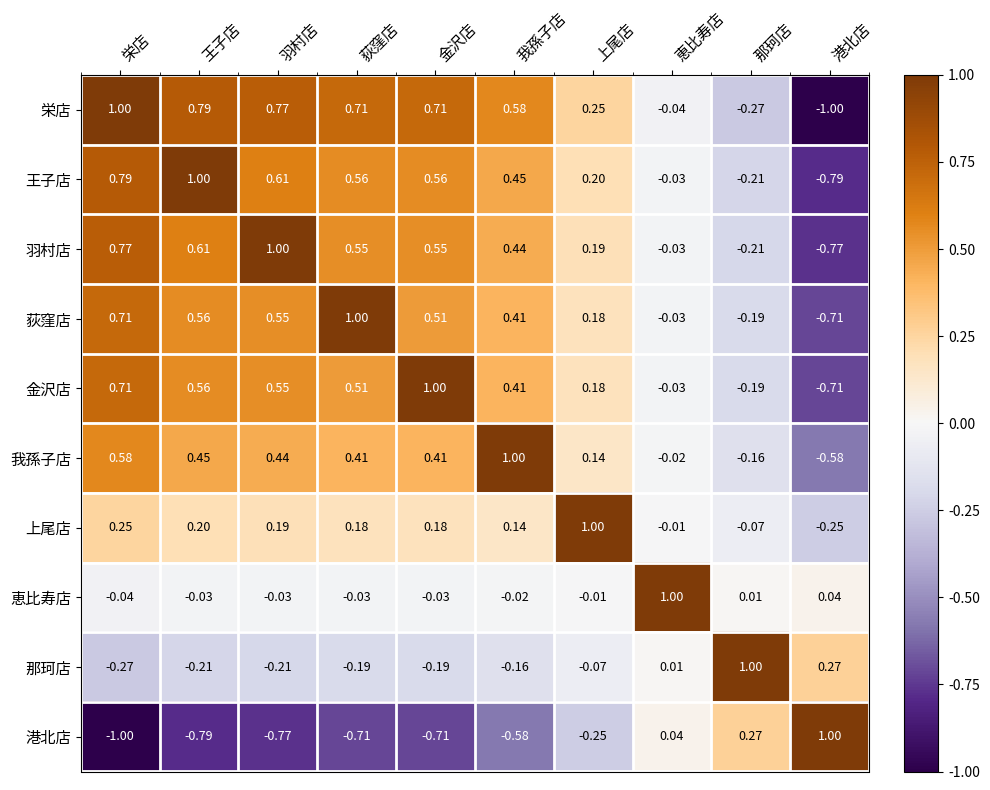

At which label does 我孫子店 reach its peak?

我孫子店